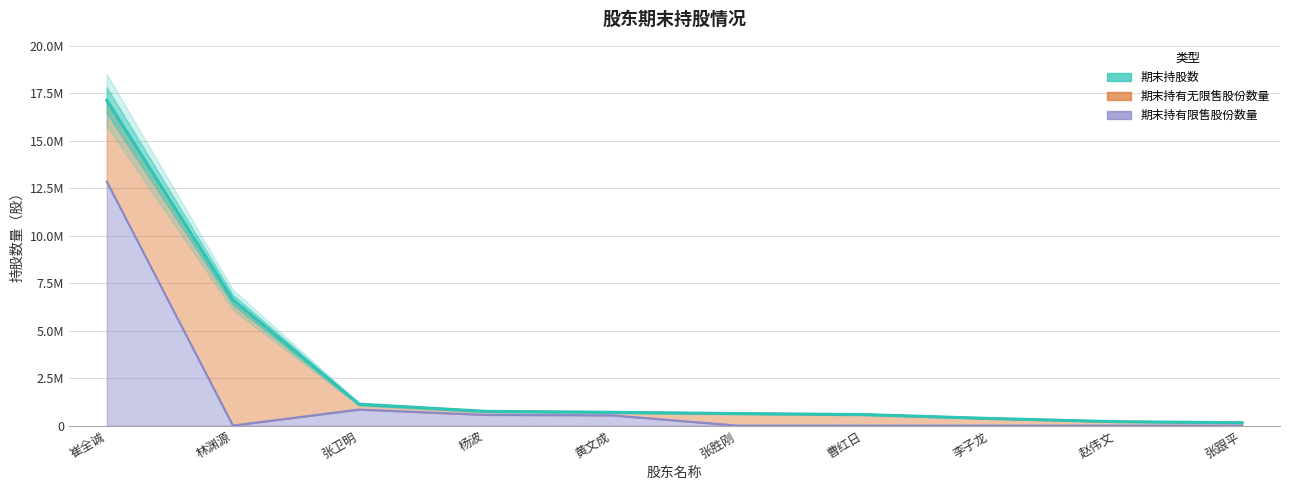

What is the approximate value at 杨波?

750000